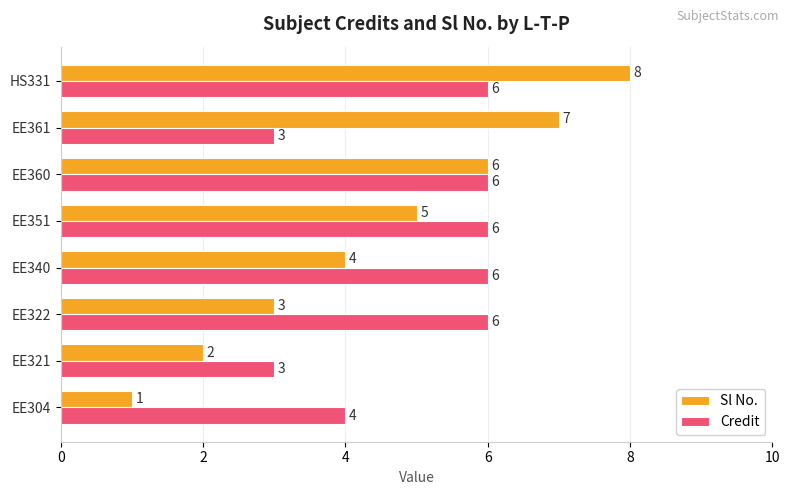

How many distinct data groups are displayed?

2